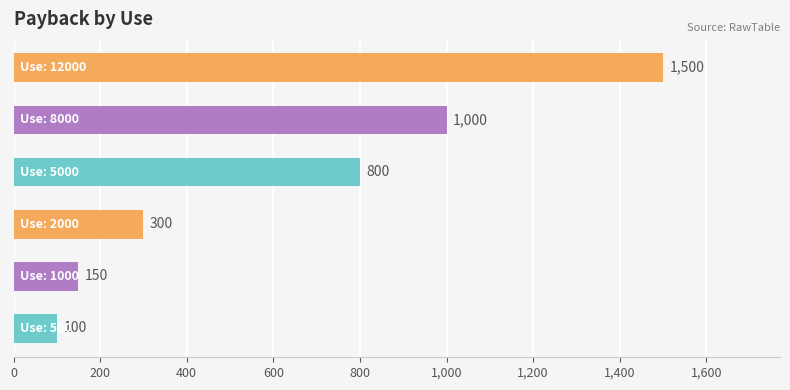

Reading top to bottom, list all the values displayed in this chart.

1500	1000	800	300	150	100